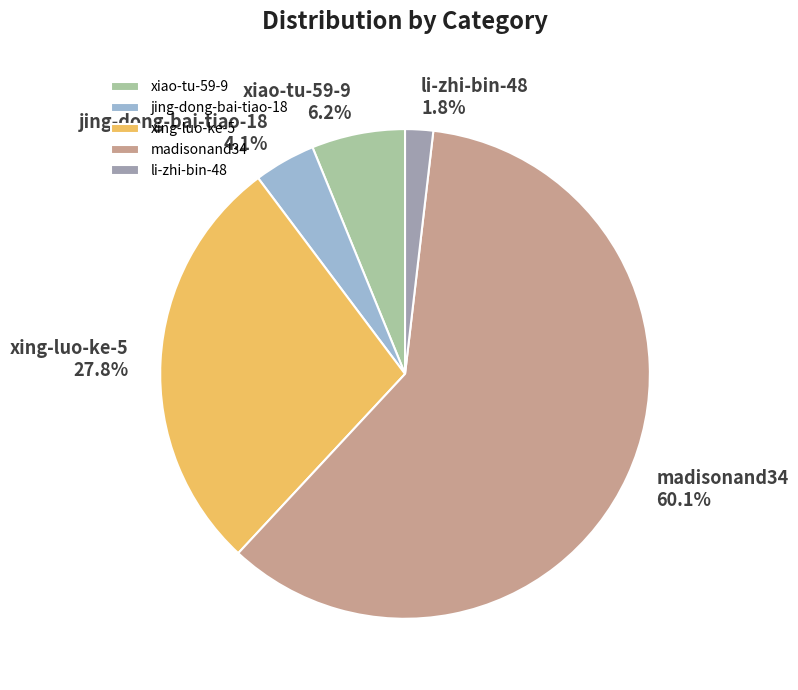

Which slice is the smallest?

li-zhi-bin-48